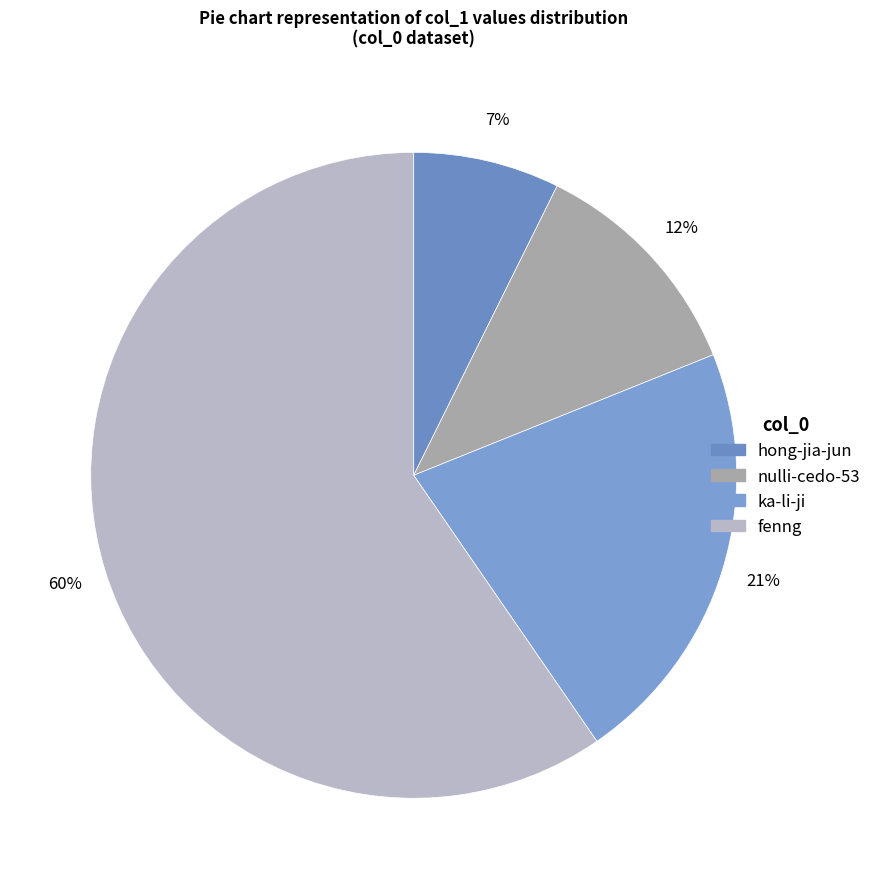

To the nearest percent, what is the average slice percentage?

25%